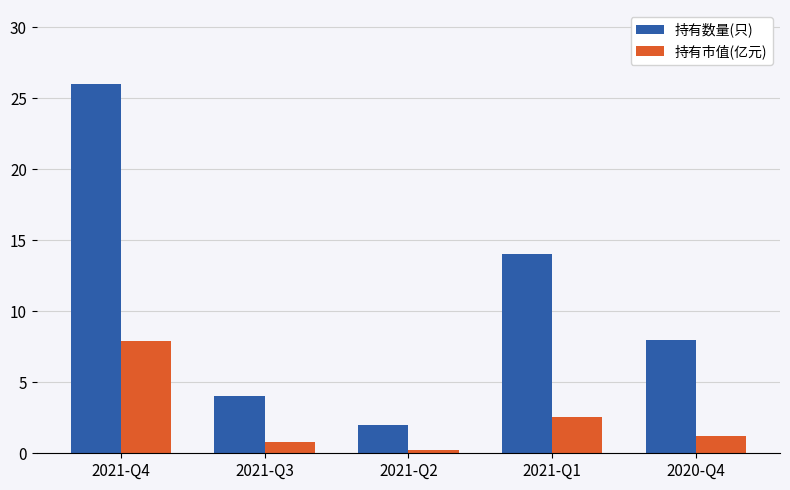

Which category has the lowest value across all series?

2021-Q2